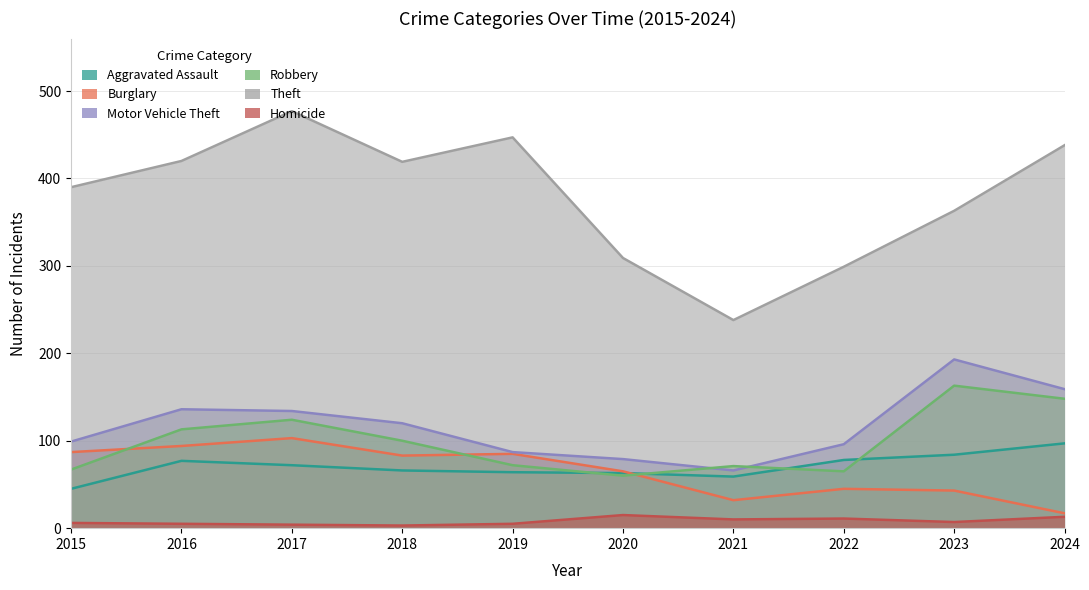

Where is the first local maximum for Motor Vehicle Theft?

2016